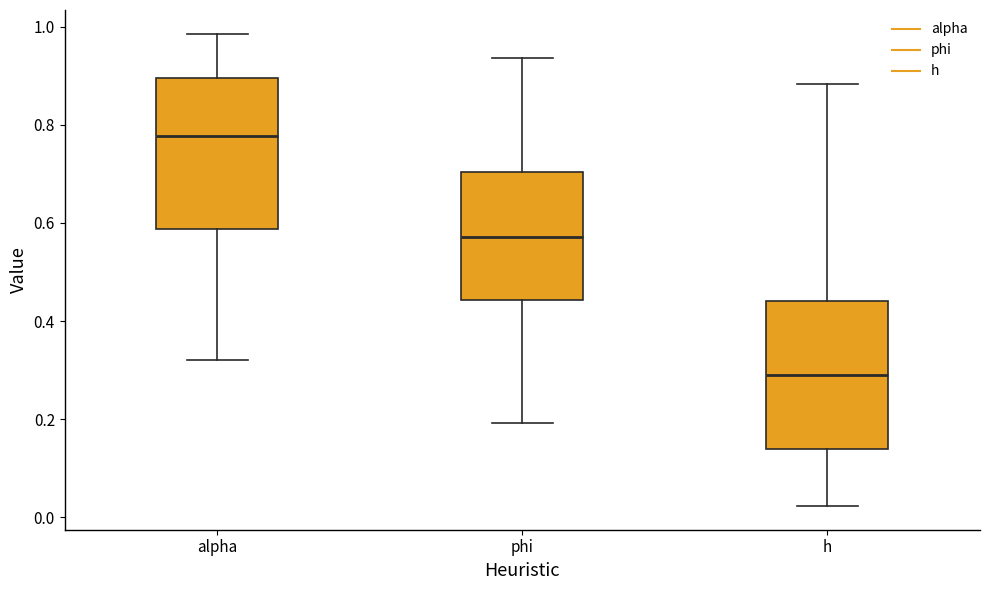

Where is the lower edge of the box for h on the y-axis? The values are not printed on the chart, so give them approximately, as read against the axis.

0.14